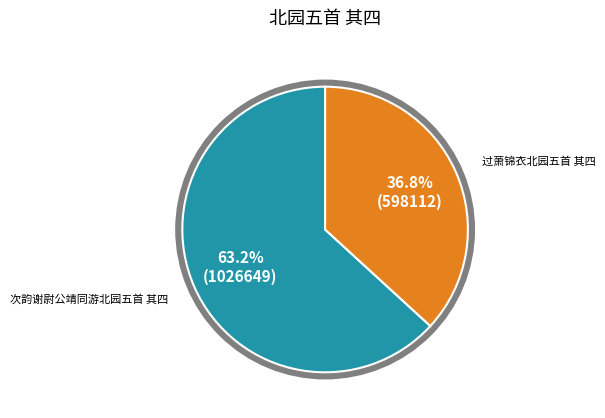

What is the change in value from 次韵谢尉公靖同游北园五首 其四 to 过萧锦衣北园五首 其四?

-428537